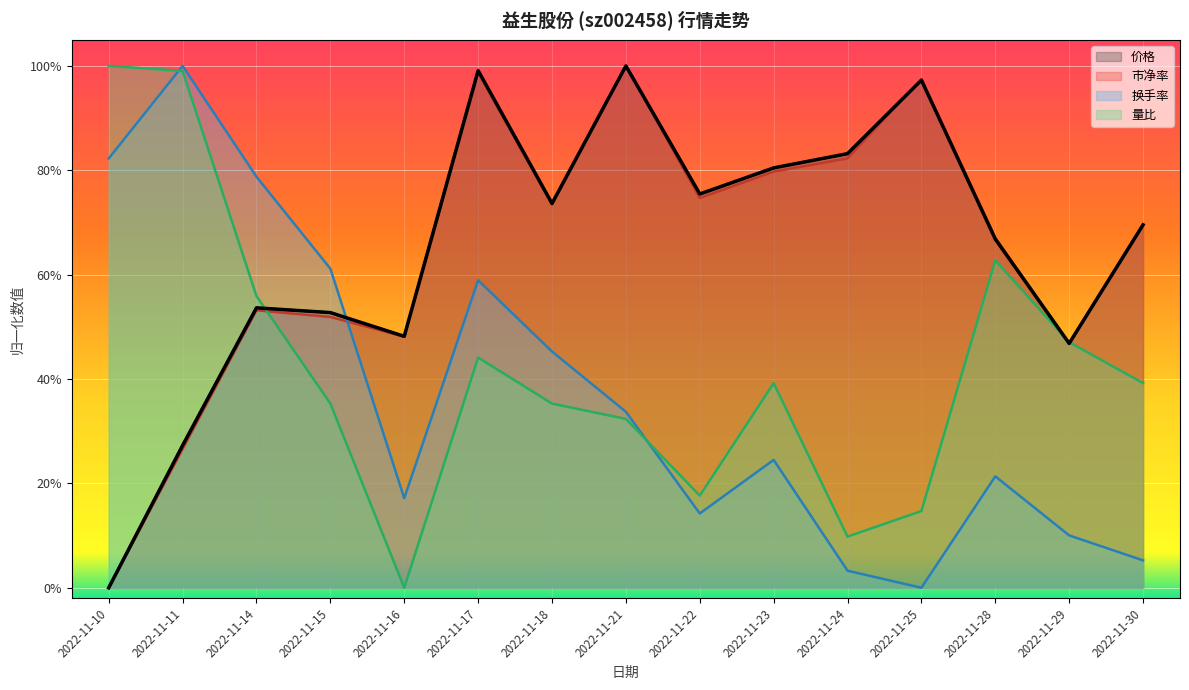

Does the chart display data point markers on the line(s)?

No